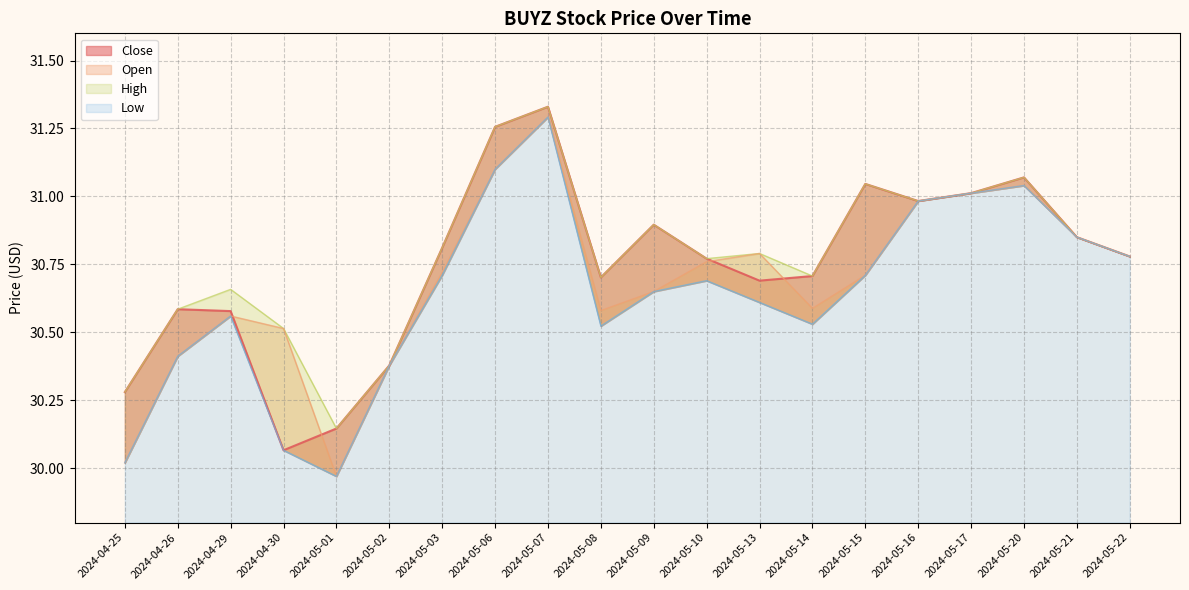

True or false: Close has more than 0 points higher than both neighbors.

True